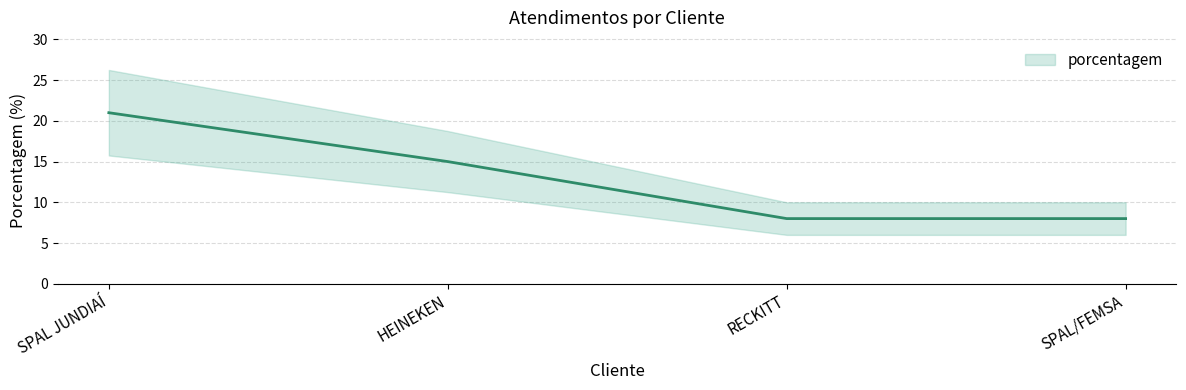

Reading left to right, transcribe all the data shown in this chart.

21	15	8	8